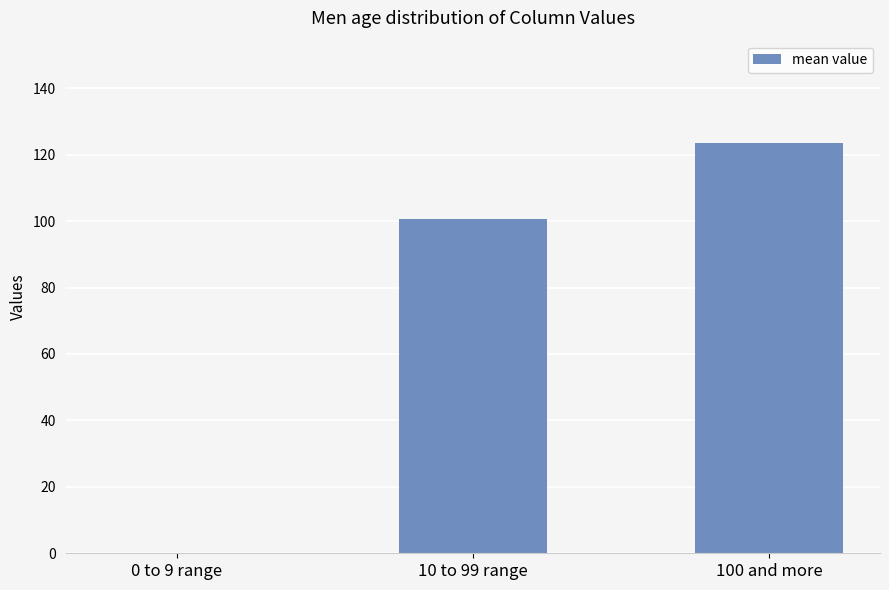

The value at 10 to 99 range is 140.9. True or false?

False